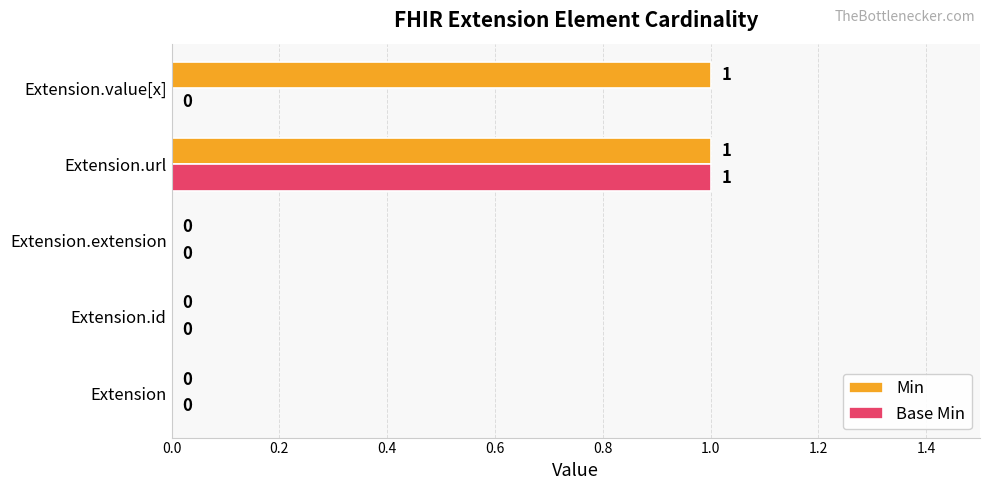

Is it true that Min equals 1 at Extension.id?

False